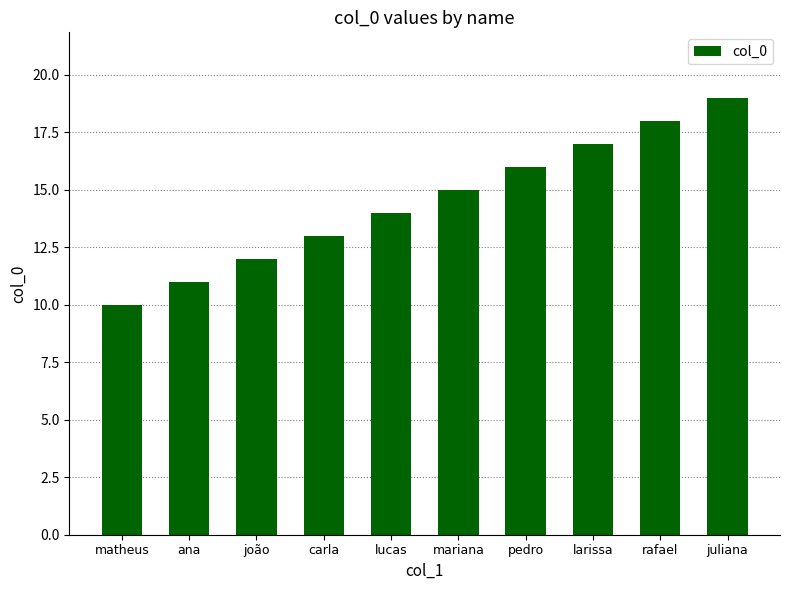

What position from the right is matheus?

10